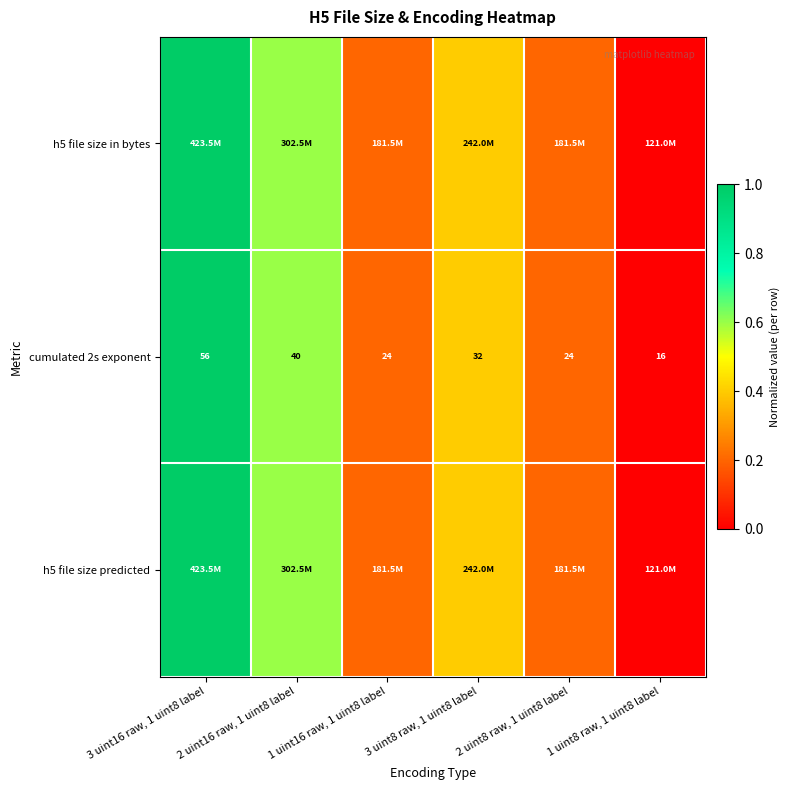

The value of cumulated 2s exponent at 2 uint8 raw, 1 uint8 label is 0.1. True or false?

False